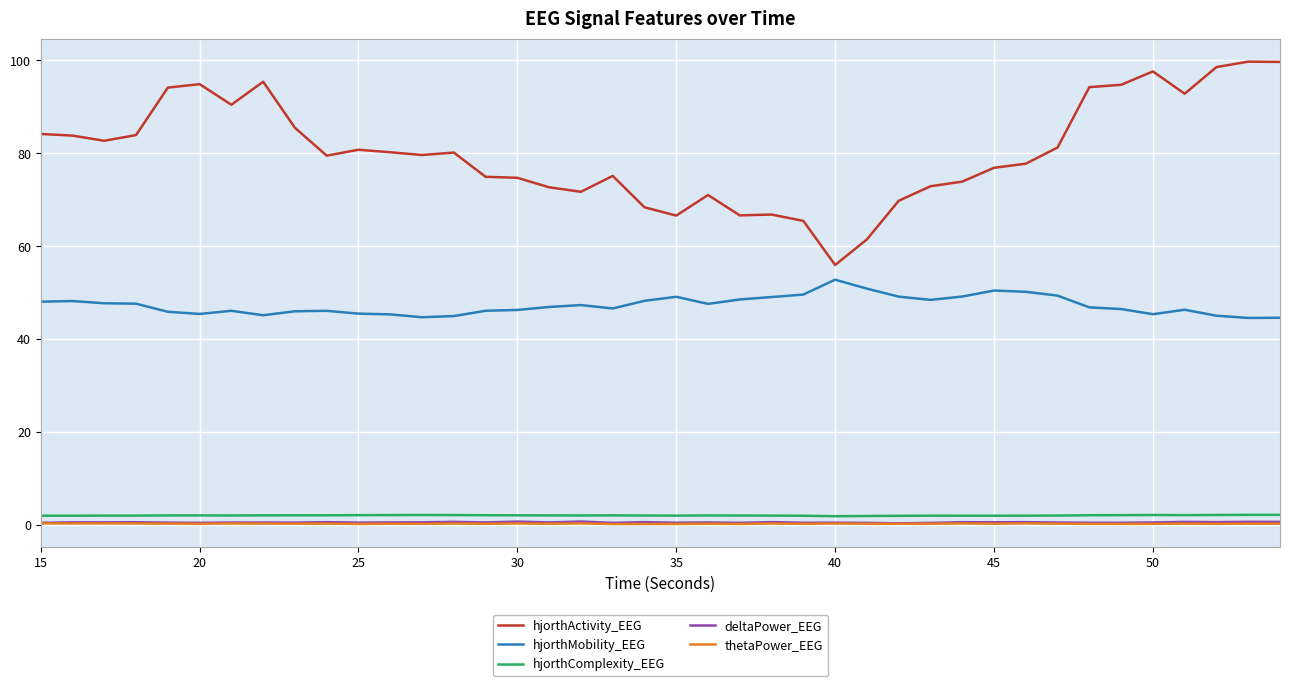

True or false: thetaPower_EEG and deltaPower_EEG intersect in this chart.

False